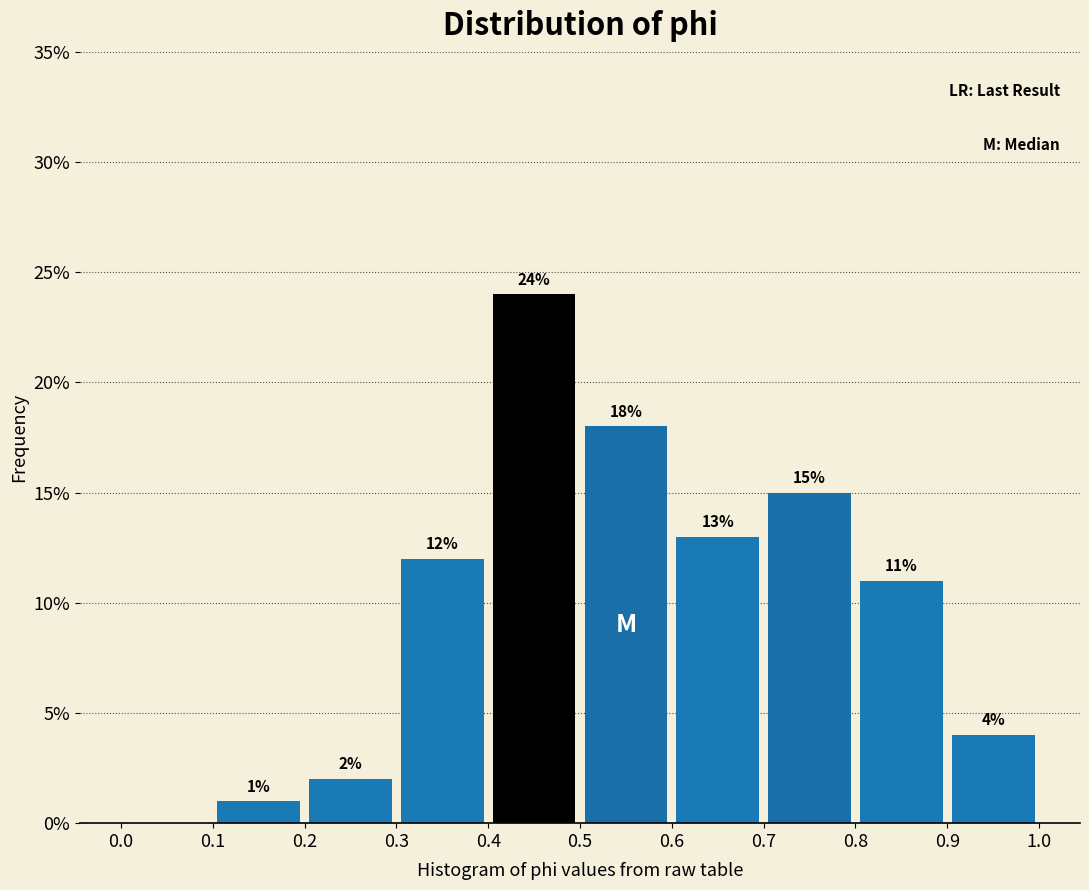

Which range on the x-axis has the tallest bar?

0.4 to 0.5